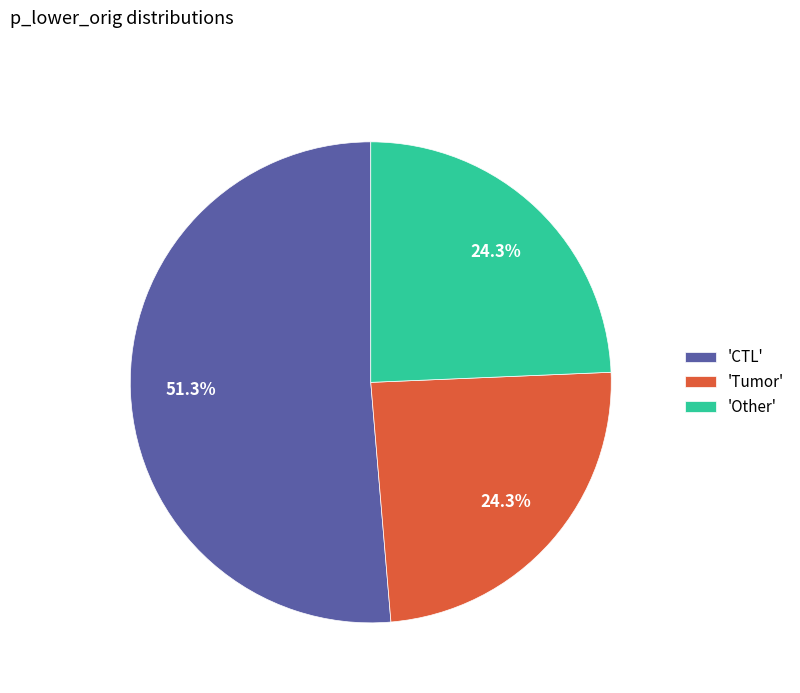

Which slice is the largest?

'CTL'